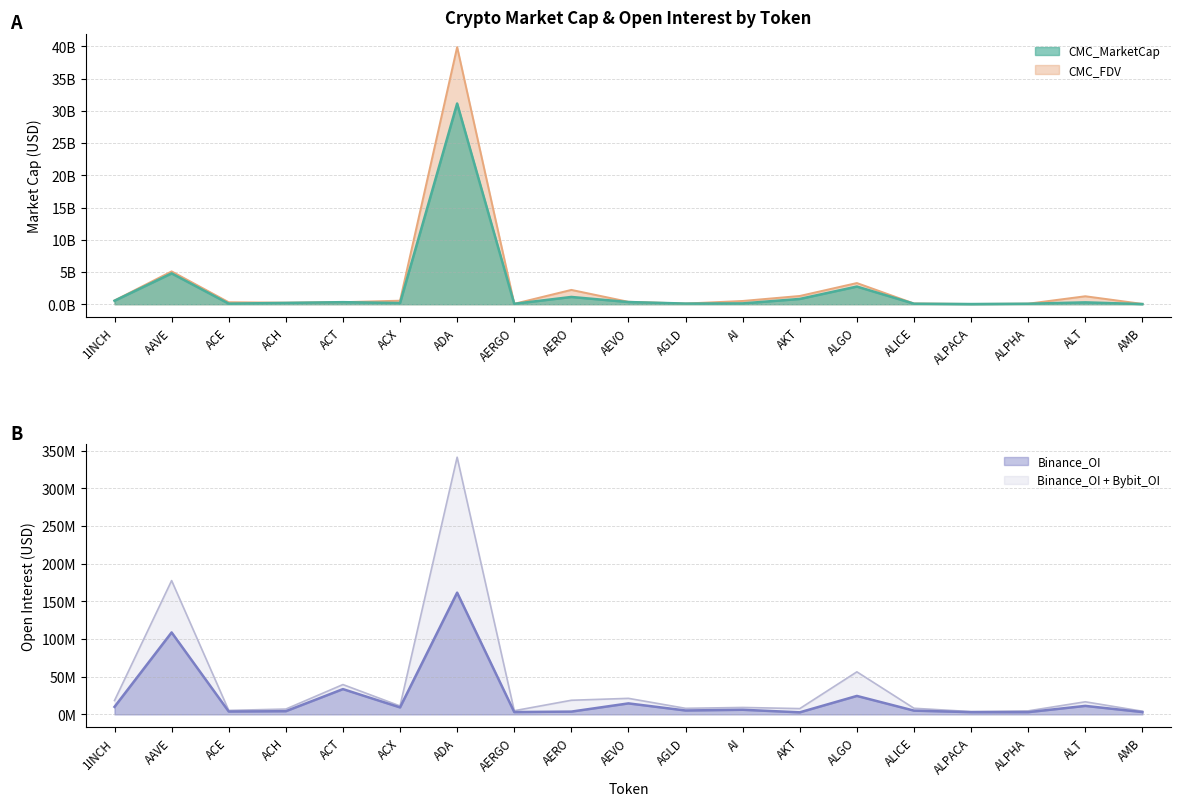

Does the chart display data point markers on the line(s)?

No